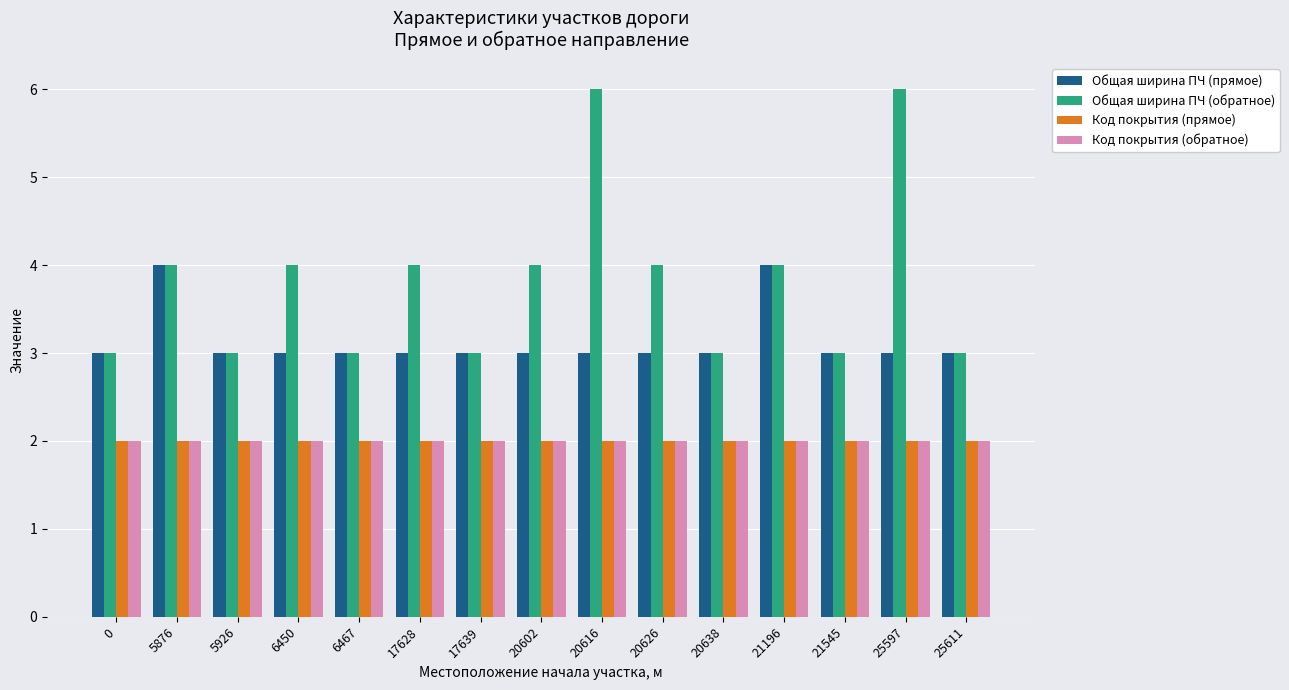

How many series are shown in this chart?

4